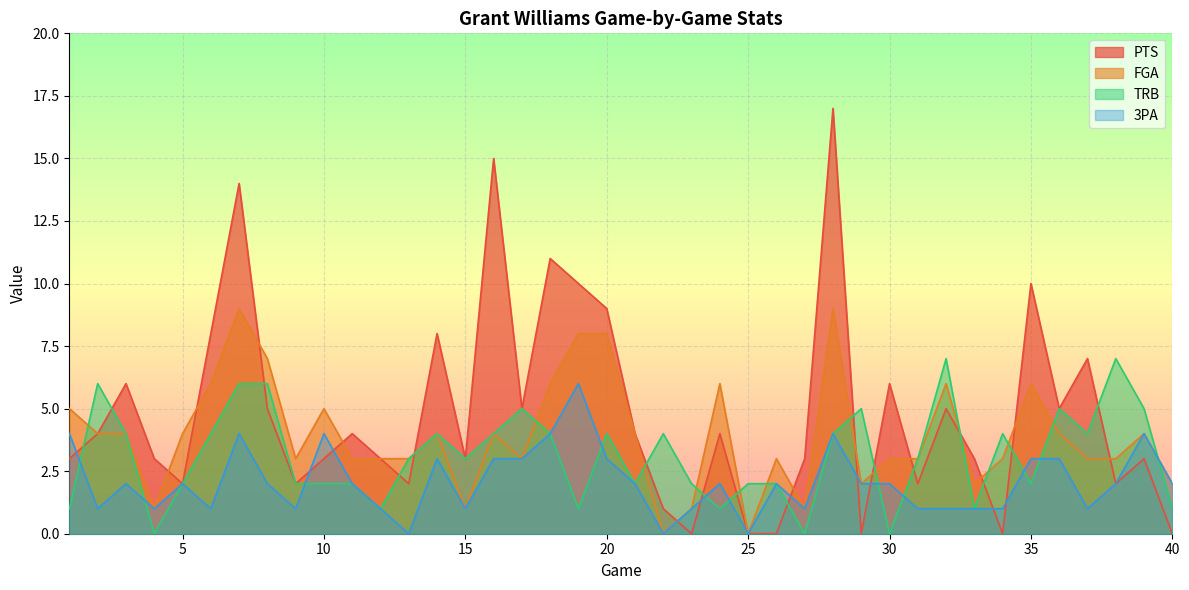

Reading left to right, extract all data points from this chart.

PTS: 3	4	6	3	2	8	14	5	2	3	4	3	2	8	3	15	5	11	10	9	4	1	0	4	0	0	3	17	0	6	2	5	3	0	10	5	7	2	3	0
FGA: 5	4	4	1	4	6	9	7	3	5	3	3	3	4	1	4	3	6	8	8	4	0	1	6	0	3	1	9	2	3	3	6	2	3	6	4	3	3	4	2
TRB: 1	6	4	0	2	4	6	6	2	2	2	1	3	4	3	4	5	4	1	4	2	4	2	1	2	2	0	4	5	0	3	7	1	4	2	5	4	7	5	1
3PA: 4	1	2	1	2	1	4	2	1	4	2	1	0	3	1	3	3	4	6	3	2	0	1	2	0	2	1	4	2	2	1	1	1	1	3	3	1	2	4	2